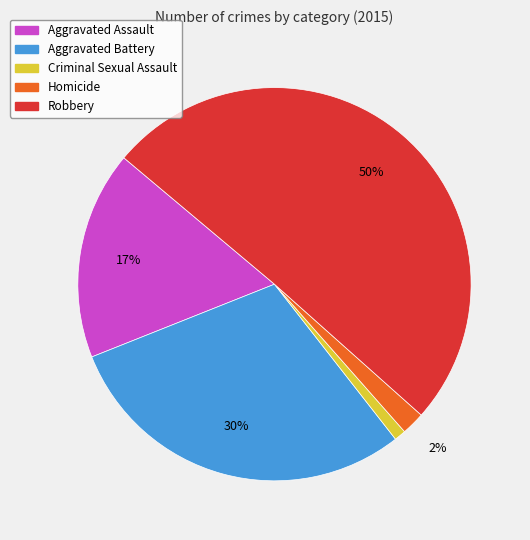

True or false: Criminal Sexual Assault accounts for 11% of the total.

False